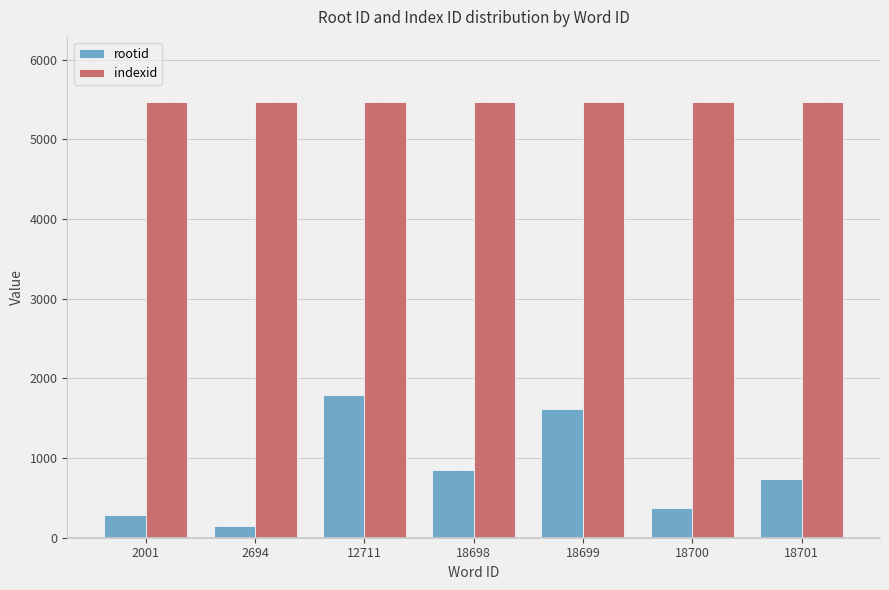

What is the maximum value for indexid?

5466